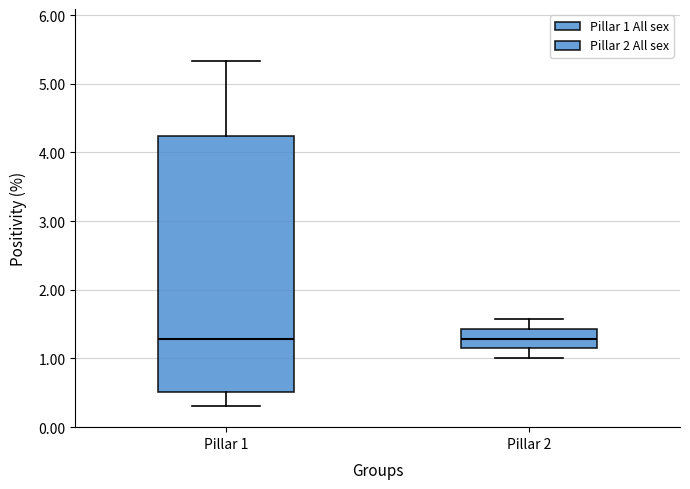

Reading left to right, transcribe this box plot: for each box, give where its median line is, the range the box spans, and where its two whiskers end, as read against the y-axis. The values are not printed on the chart, so give them approximately, as read against the axis.

Pillar 1: median 1.3, box 0.5 to 4.2, whiskers 0.3 to 5.3
Pillar 2: median 1.3, box 1.1 to 1.4, whiskers 1.0 to 1.6